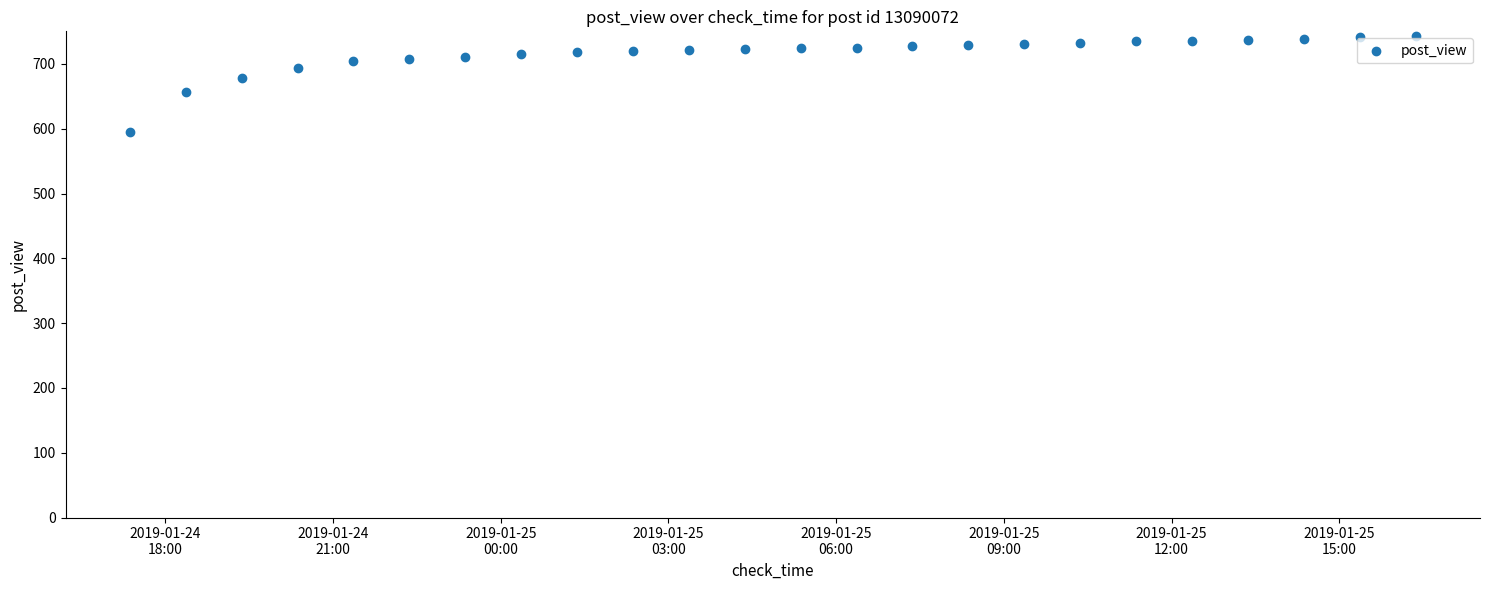

What is the range of Y values (max minus min)?

148